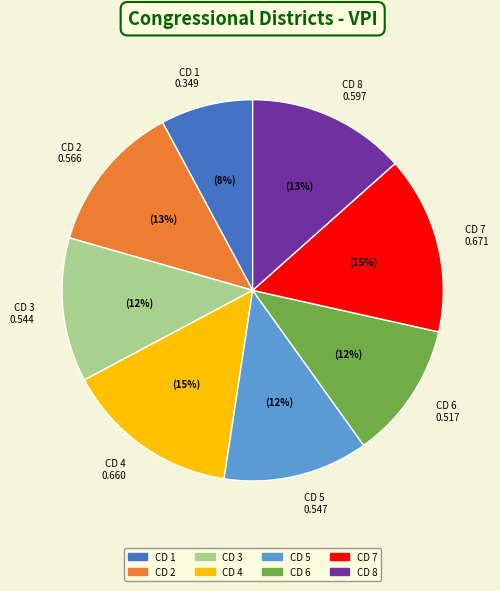

What is the smallest slice in the pie chart?

CD 1